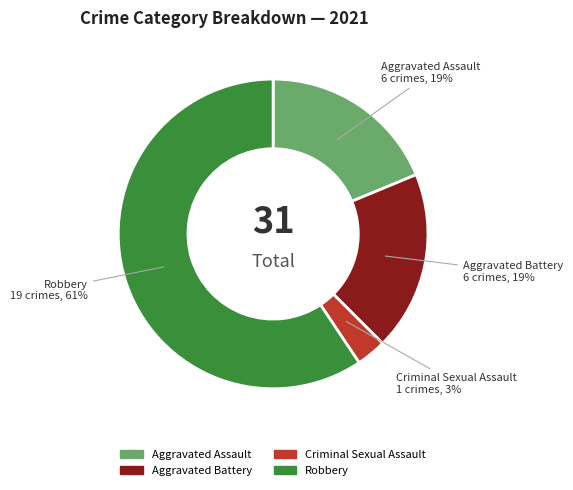

Combined, do Robbery and Criminal Sexual Assault account for over 50%?

Yes